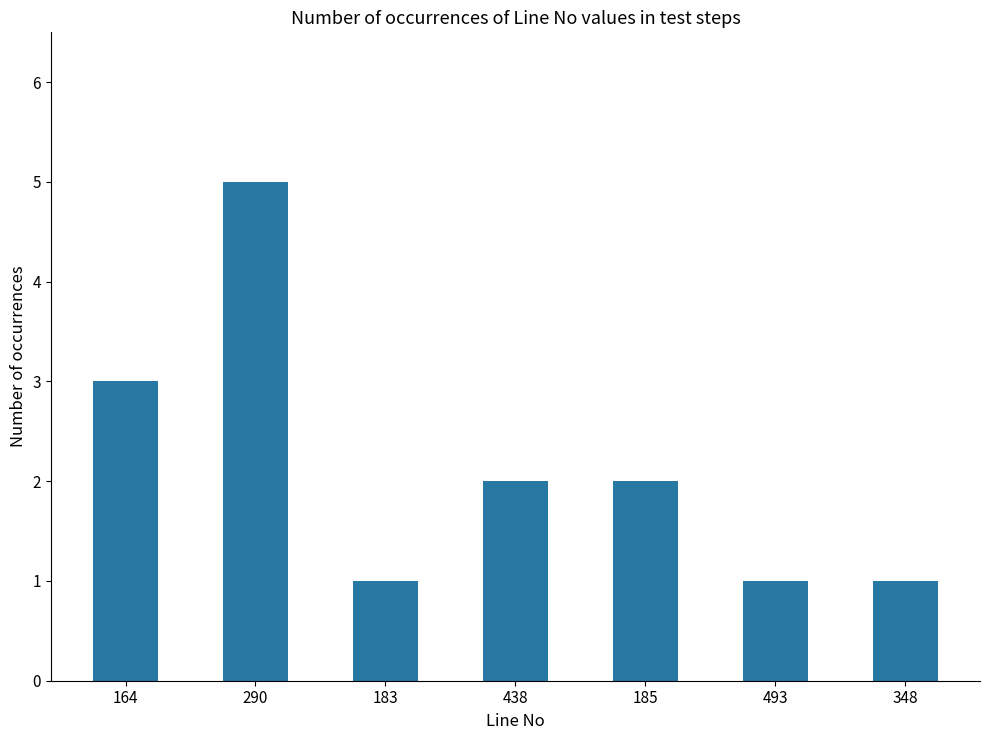

Reading left to right, list all the values displayed in this chart.

3	5	1	2	2	1	1